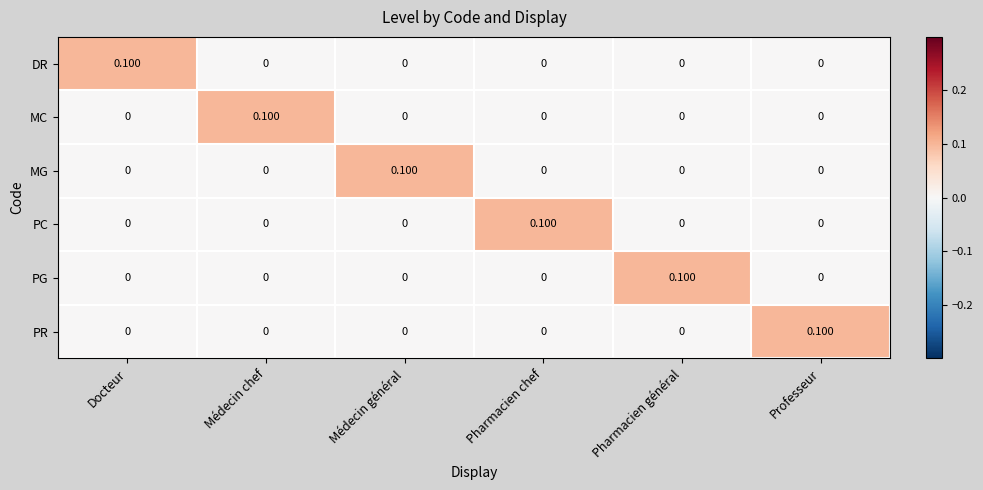

Which category has the highest value in the PG series?

Pharmacien général